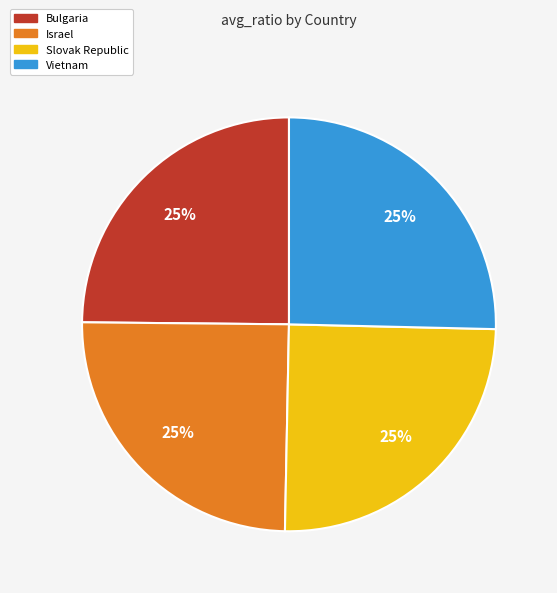

To the nearest percent, what is the combined percentage of Israel and Bulgaria?

50%